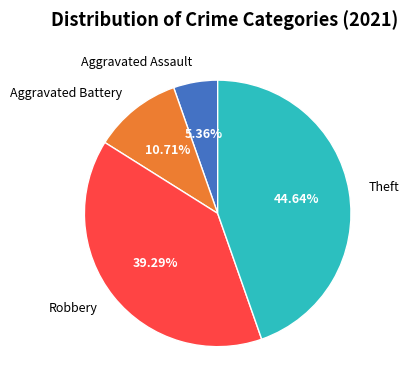

To the nearest percent, what is the combined percentage of Aggravated Battery and Aggravated Assault?

16%